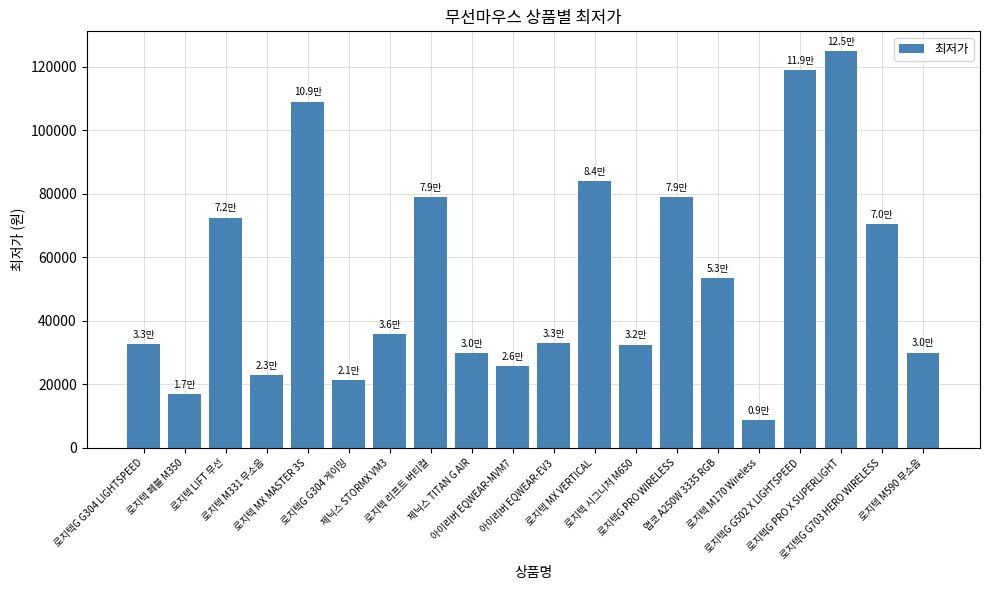

What is the sum of all values?

1080980